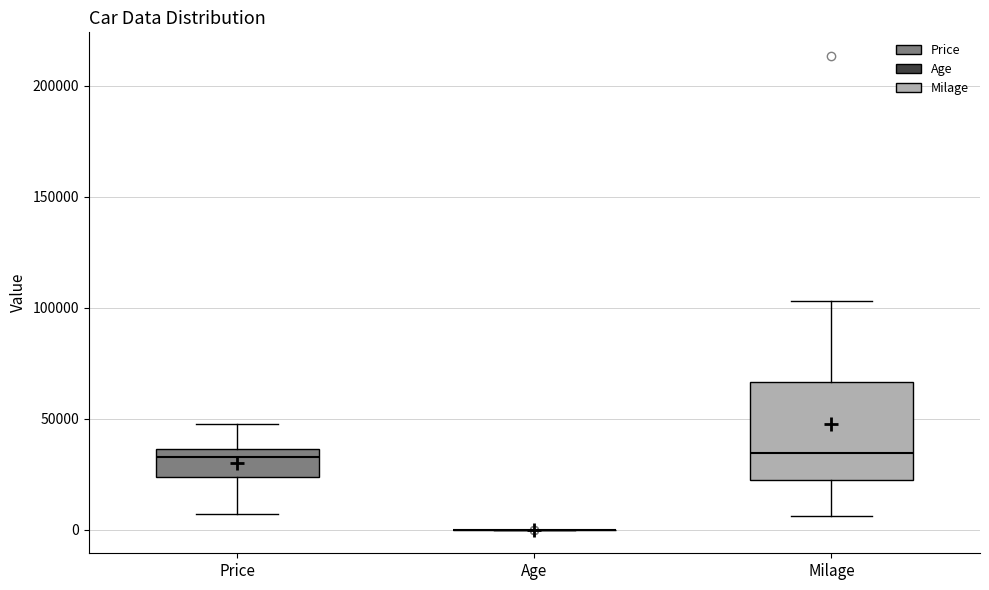

Reading left to right, transcribe this box plot: for each box, give where its median line is, the range the box spans, and where its two whiskers end, as read against the y-axis. The values are not printed on the chart, so give them approximately, as read against the axis.

Price: median 35000 (just below the box's upper edge), box 25000 to 35000, whiskers 5000 to 50000
Age: box collapsed to a line at 0, whiskers 0 to 0
Milage: median 35000, box 25000 to 65000, whiskers 5000 to 105000